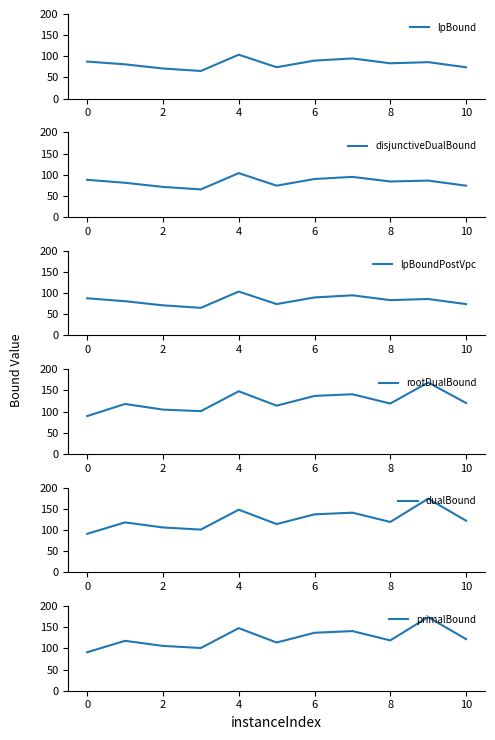

List the series in order of their peak value, lowest first.

lpBound, disjunctiveDualBound, lpBoundPostVpc, rootDualBound, dualBound, primalBound